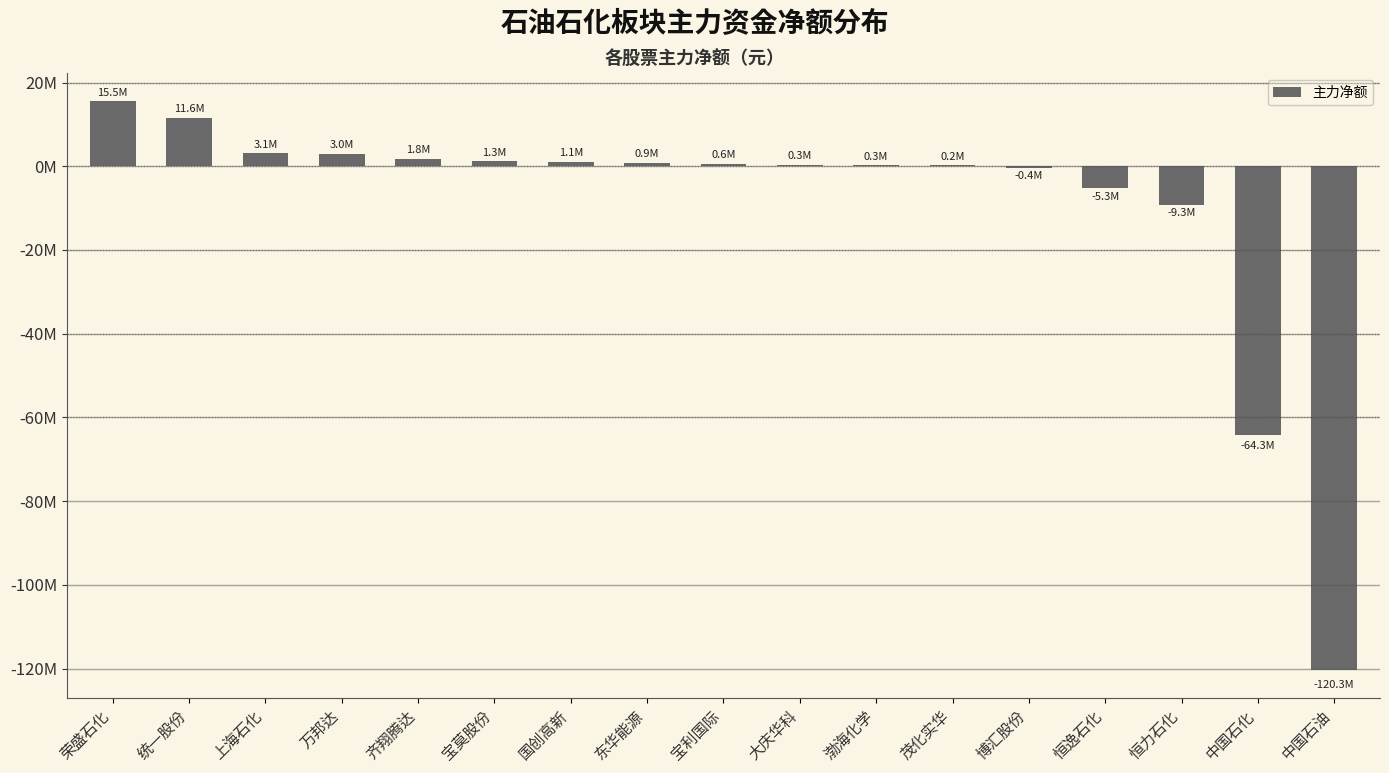

Which category has the highest value across all series?

荣盛石化